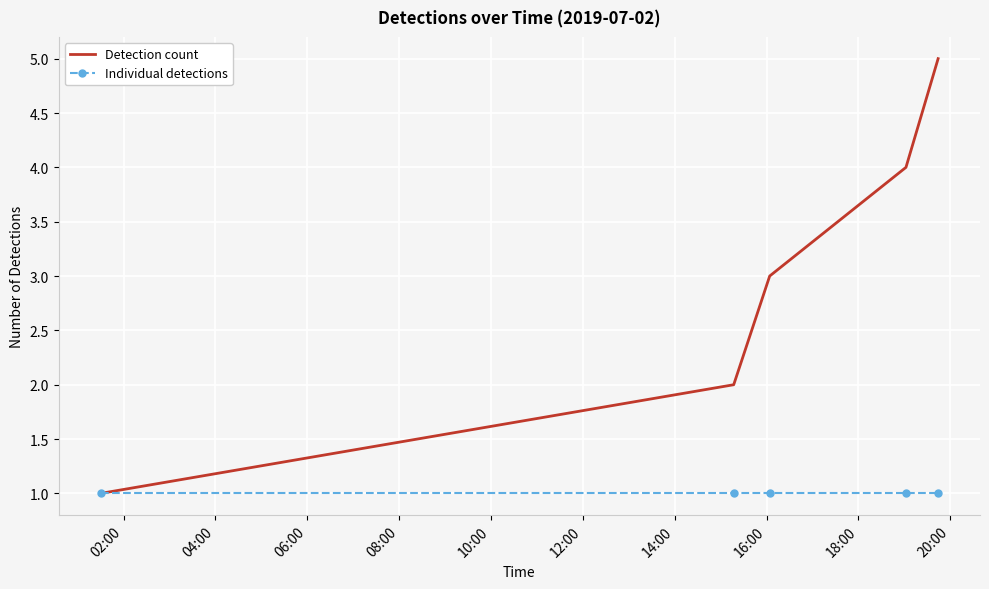

Which series has the largest total across all categories?

Detection count